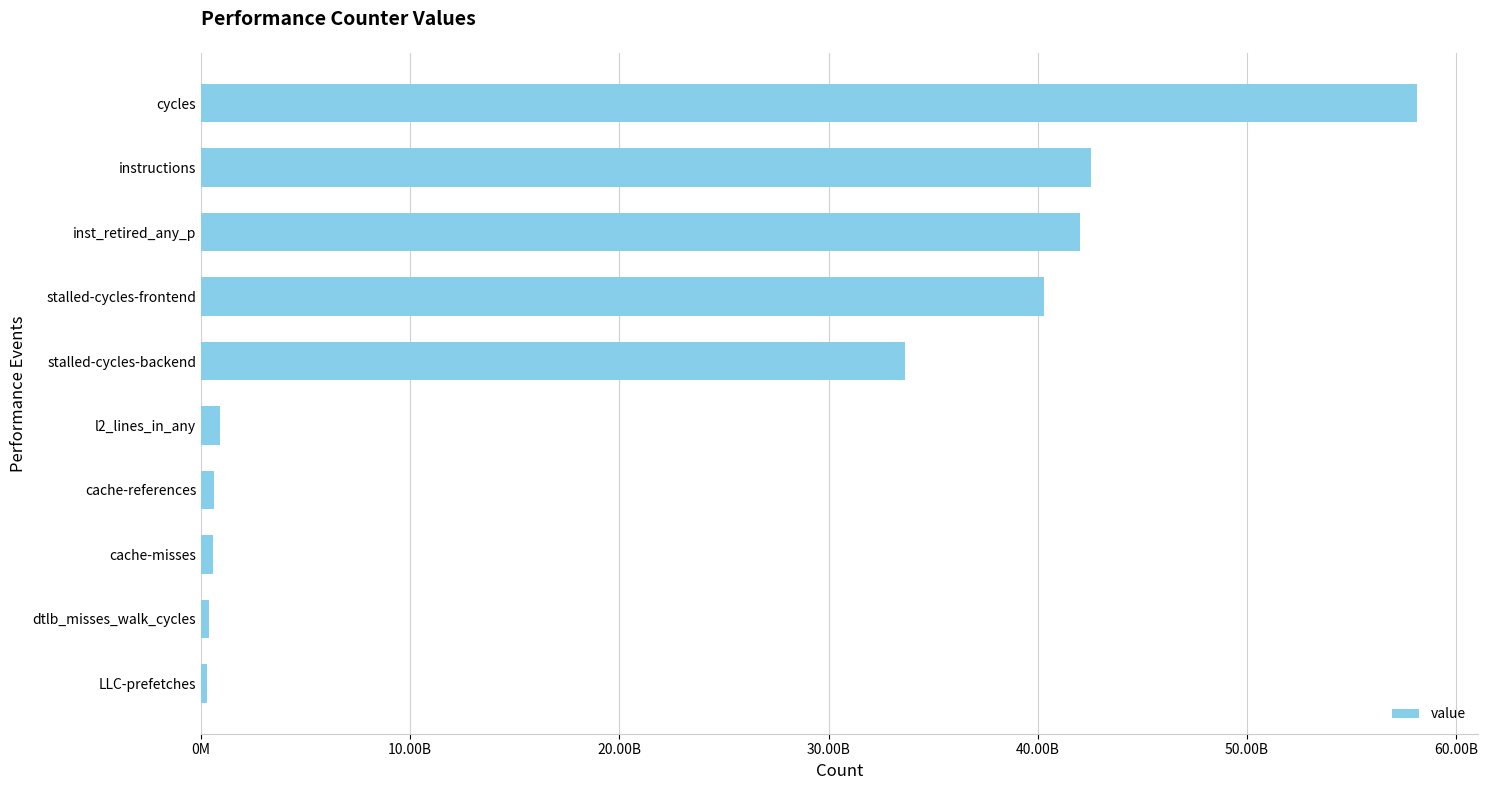

Are the bars horizontal?

Yes